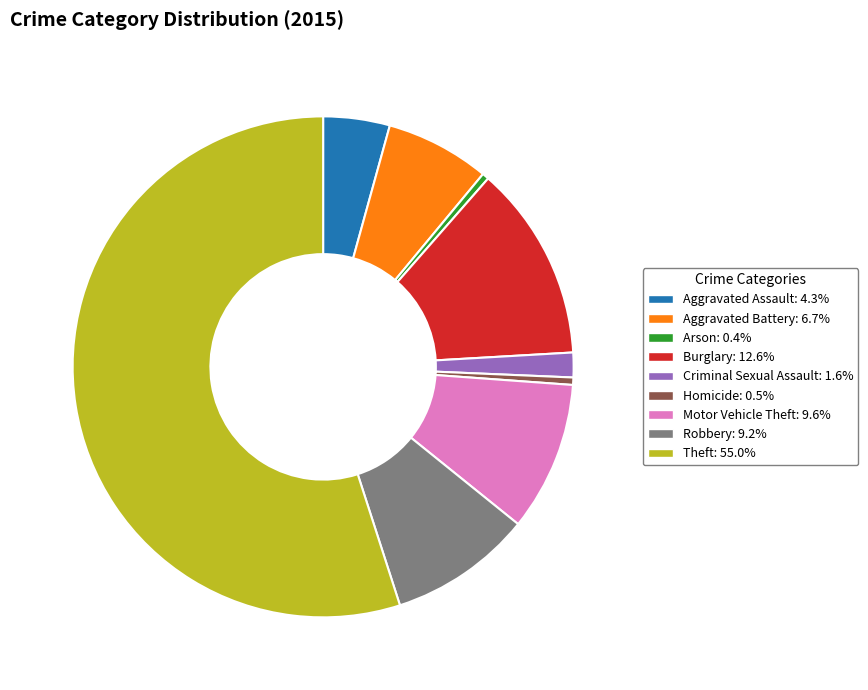

Between Homicide and Aggravated Assault, which is larger?

Aggravated Assault